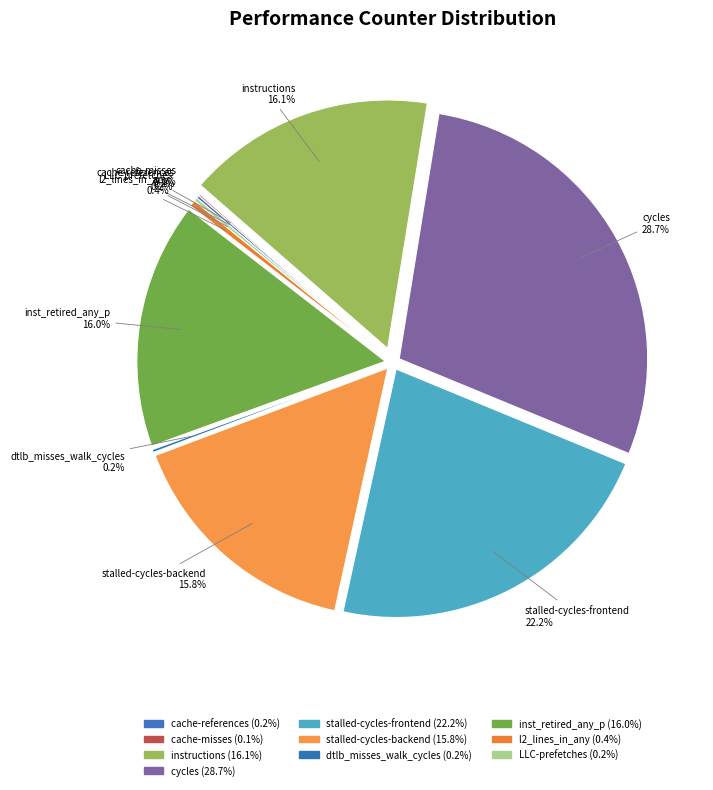

What is the ratio of the value at cycles to the value at dtlb_misses_walk_cycles?

154.7